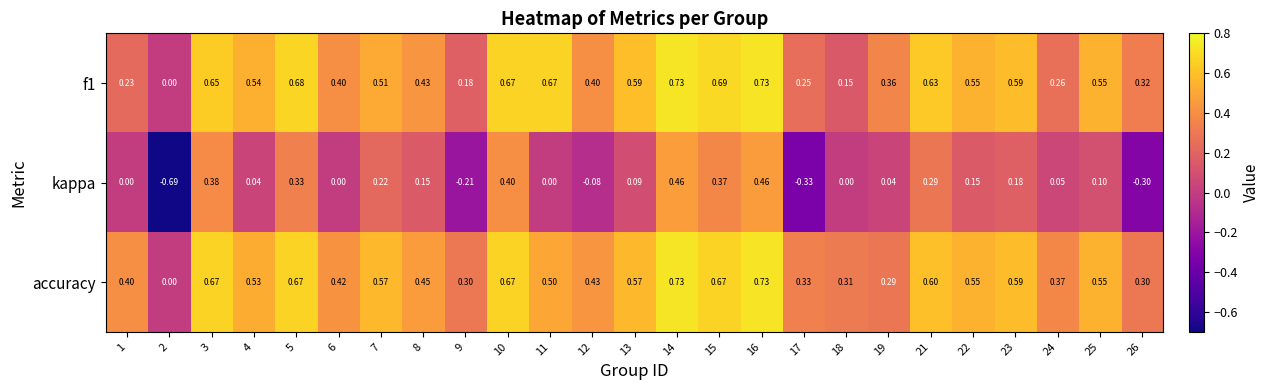

How many series are shown in this chart?

3